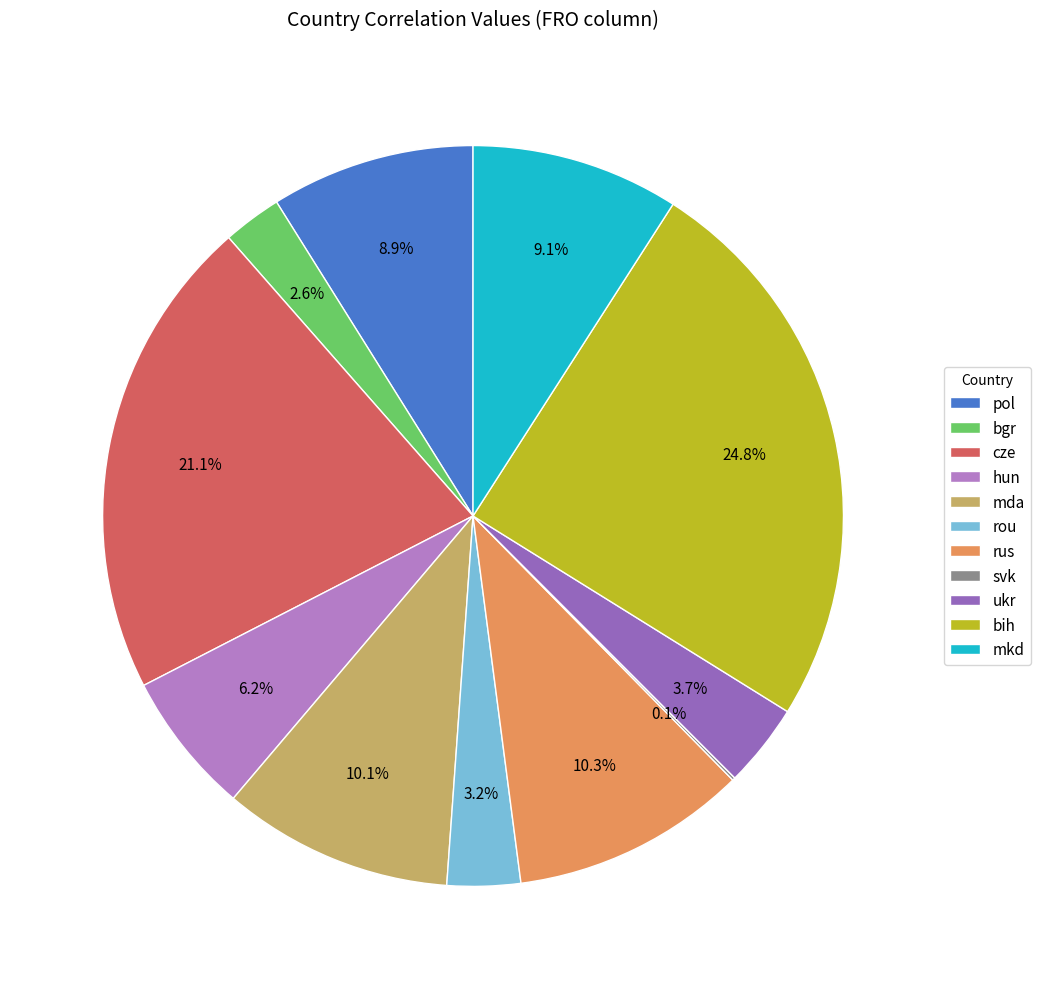

Is it true that cze is 11% of the pie?

False